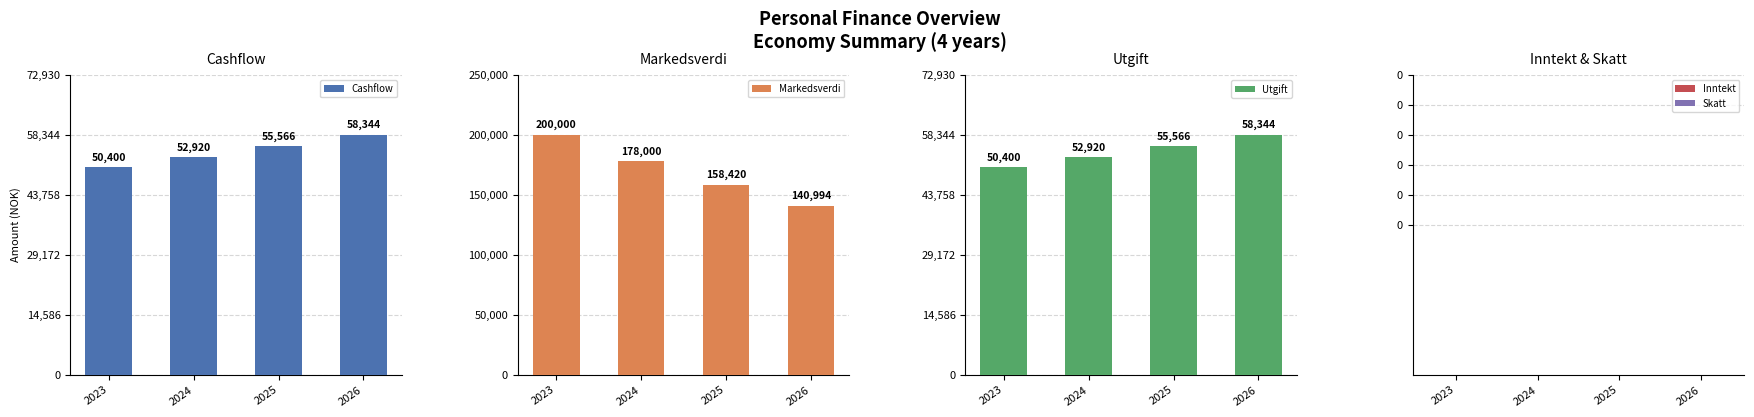

List the series in order of their peak value, highest first.

Markedsverdi, Cashflow, Utgift, Inntekt, Skatt